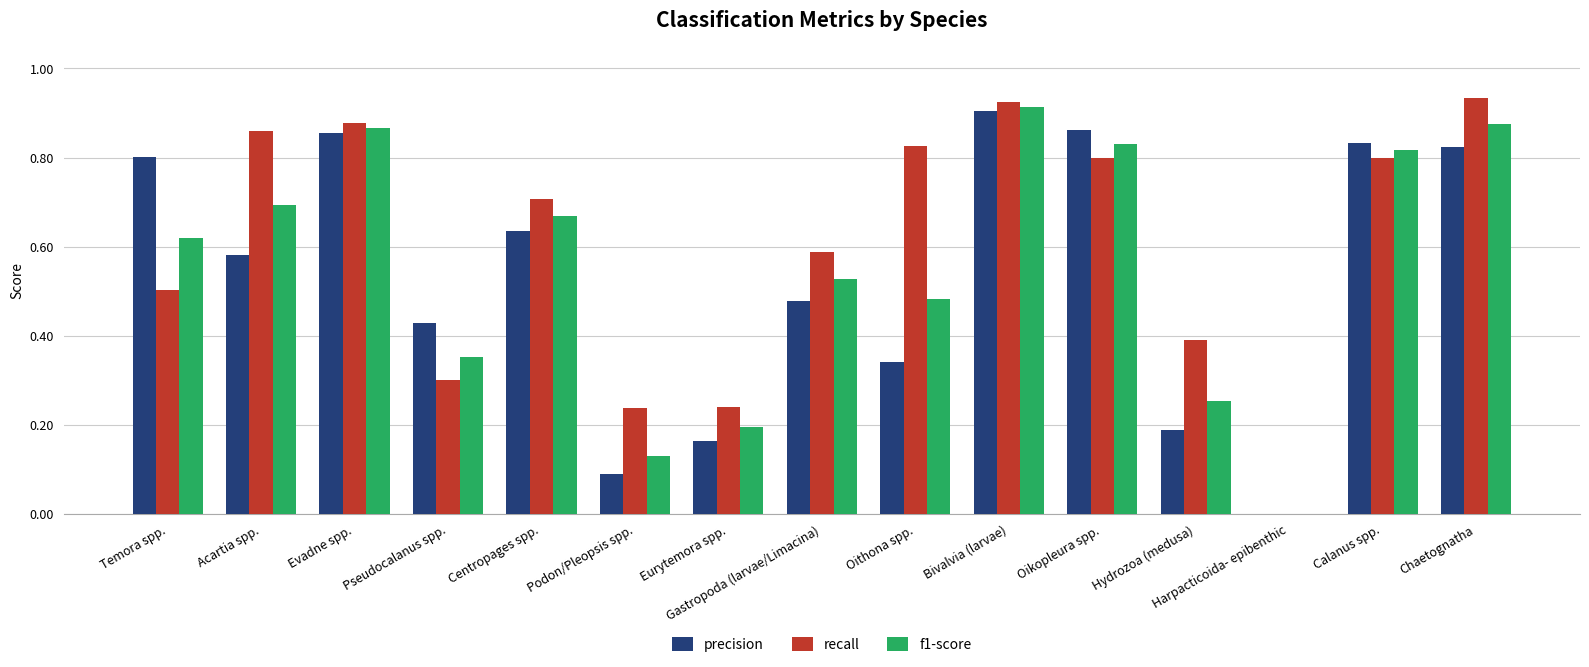

At which category is the sum across all series the highest?

Bivalvia (larvae)